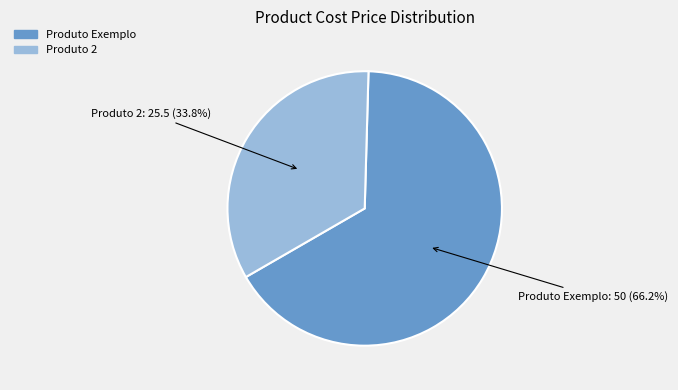

To the nearest percent, what is the difference between the largest and smallest slice percentages?

32%